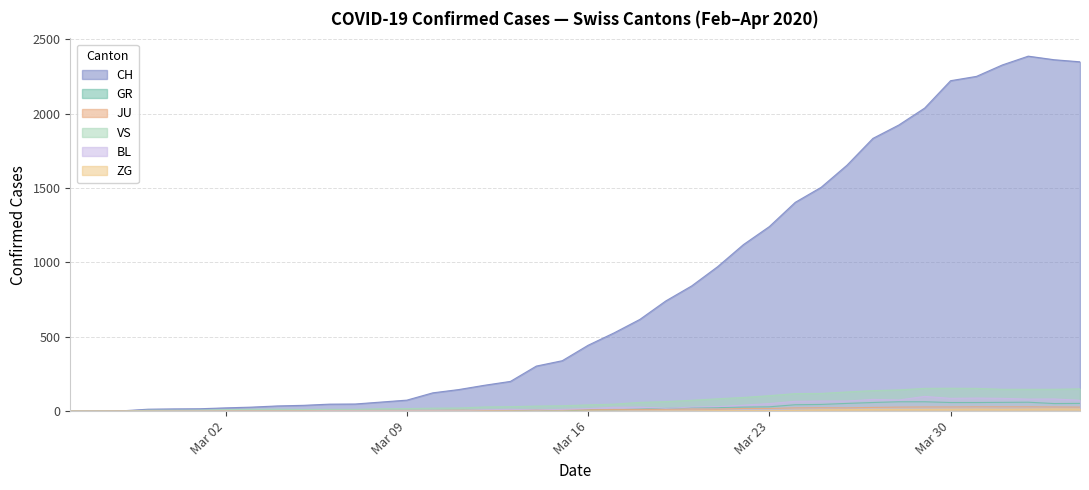

Which series has the largest total across all categories?

CH